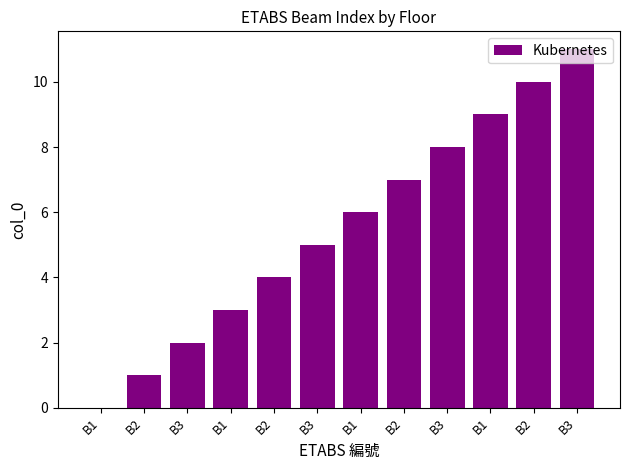

Which category has the lowest value across all series?

B1